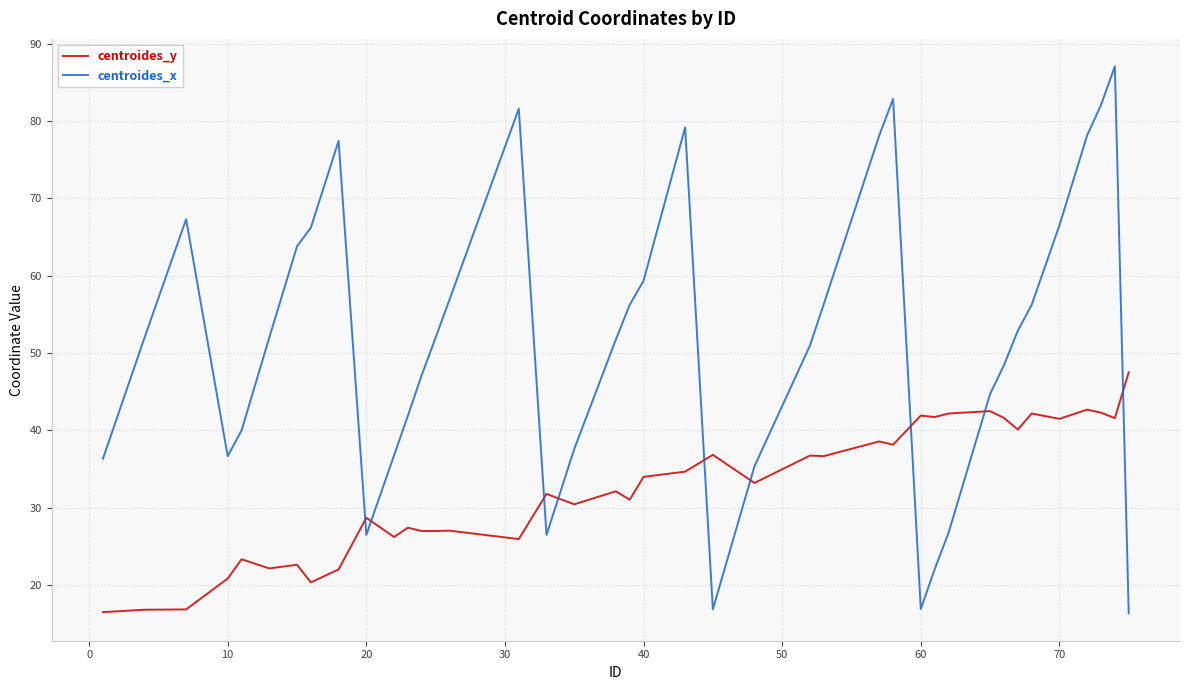

Which series has the widest spread of values?

centroides_x